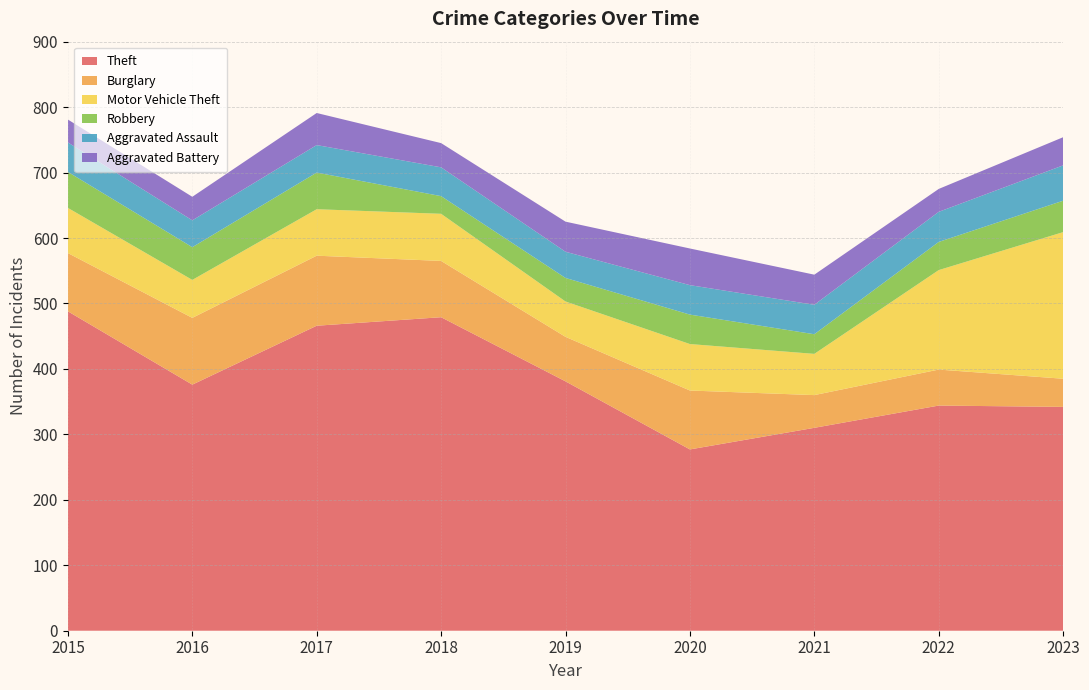

Reading left to right, what are all the values shown in this chart?

Theft: 488	376	466	479	381	277	310	344	342
Burglary: 89	102	107	86	68	90	50	55	43
Motor Vehicle Theft: 69	58	71	72	54	71	63	152	224
Robbery: 55	50	56	27	36	45	30	43	48
Aggravated Assault: 45	41	42	44	40	45	45	46	54
Aggravated Battery: 35	36	49	37	46	56	46	35	43